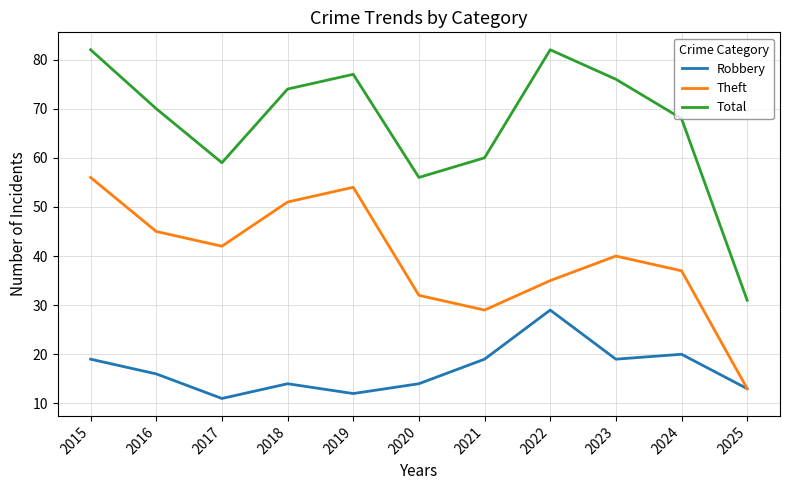

Is it true that Robbery equals 29 at 2024?

False